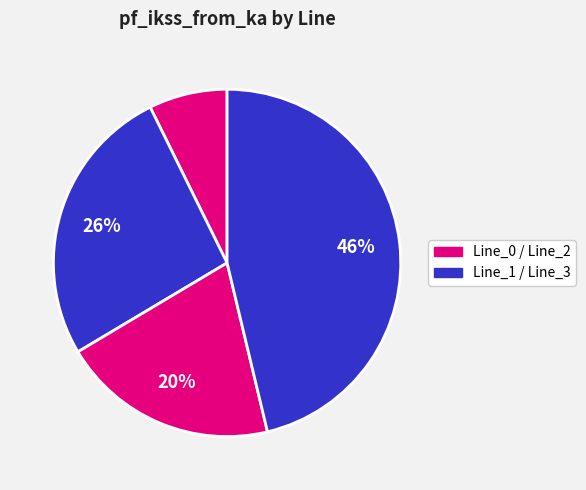

What is the largest slice in the pie chart?

Line_3